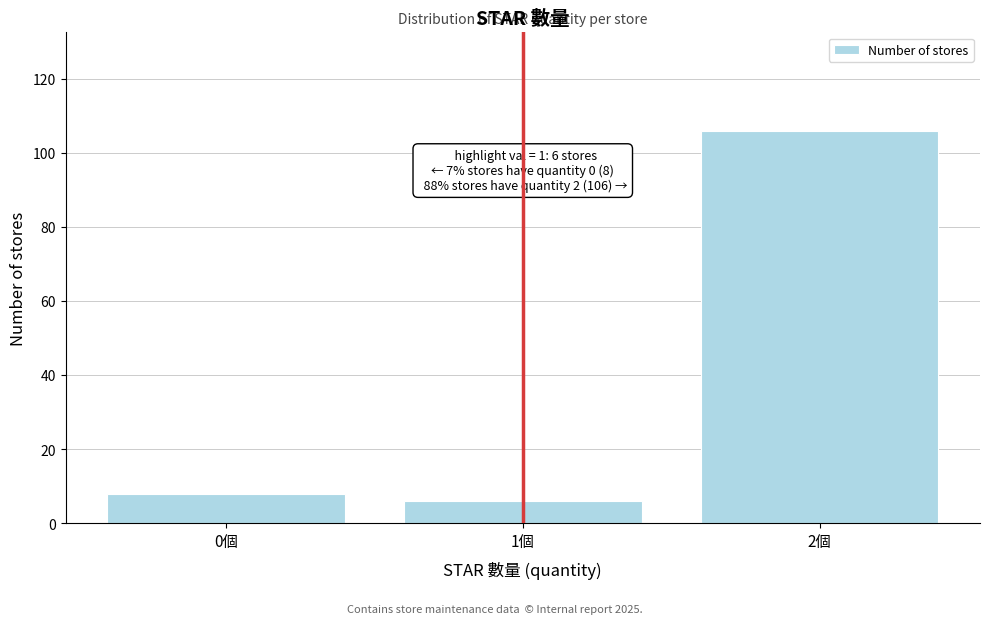

Reading left to right, extract all data points from this chart.

0個=8	1個=6	2個=106